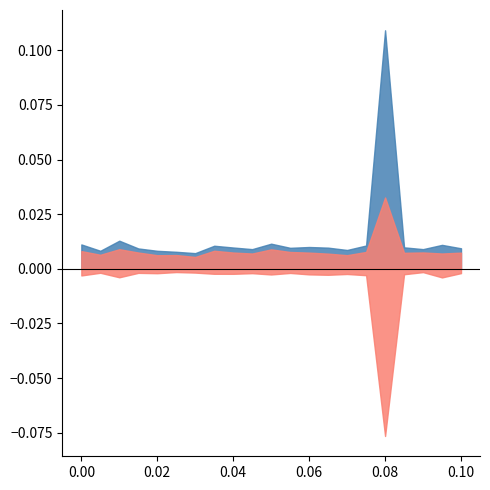

Where is netlsd_std nearest to the value 0?

5